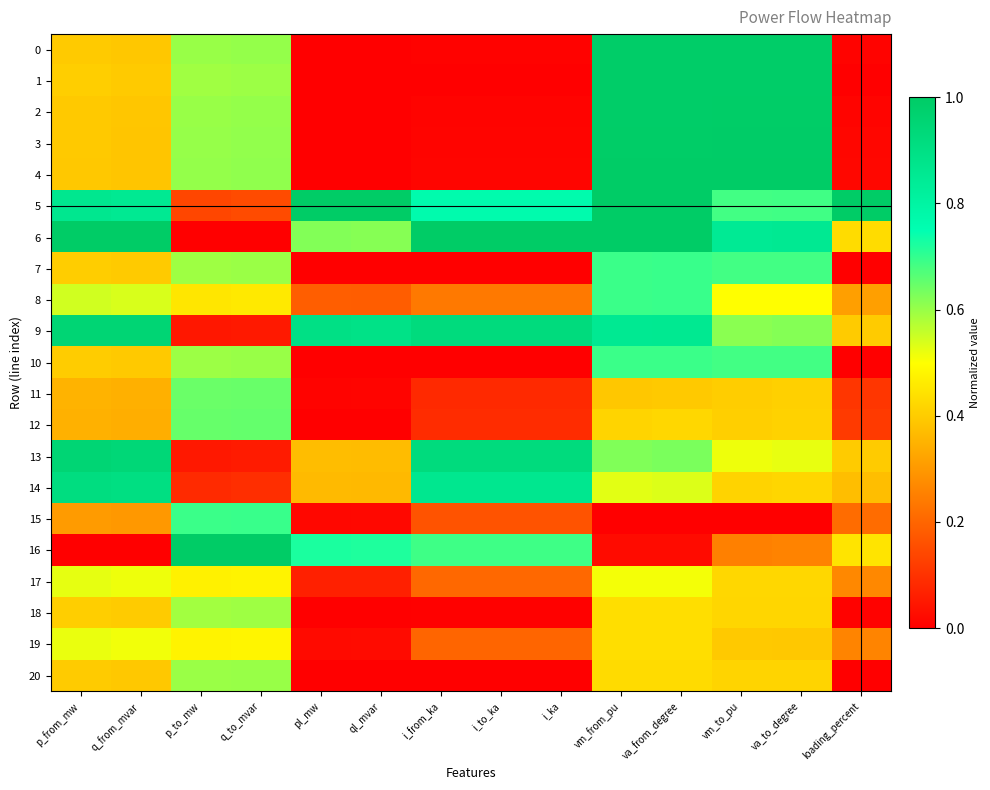

At how many categories does at least one series exceed 0?

14